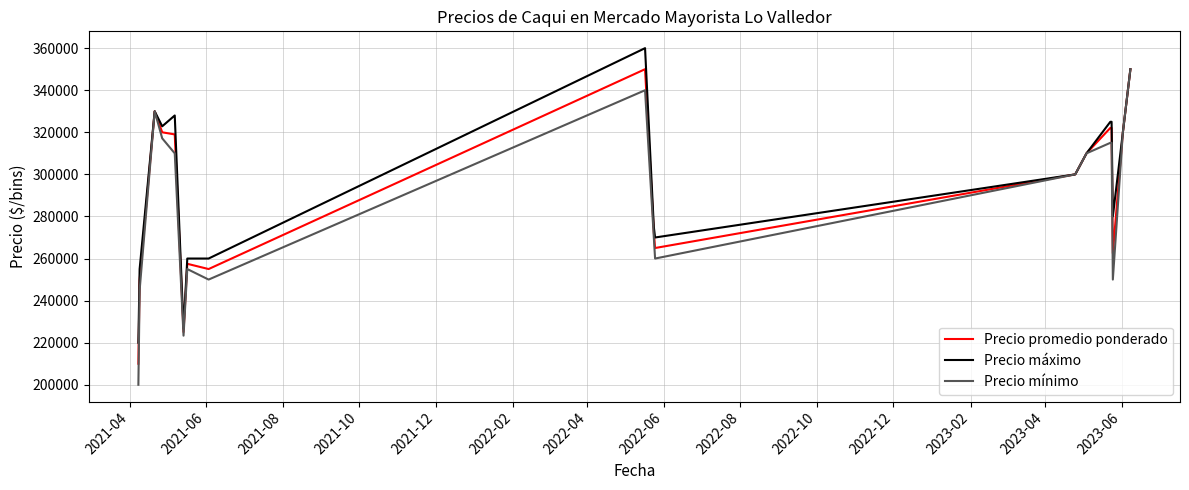

What is the highest value of the Precio mínimo series?

350000.0